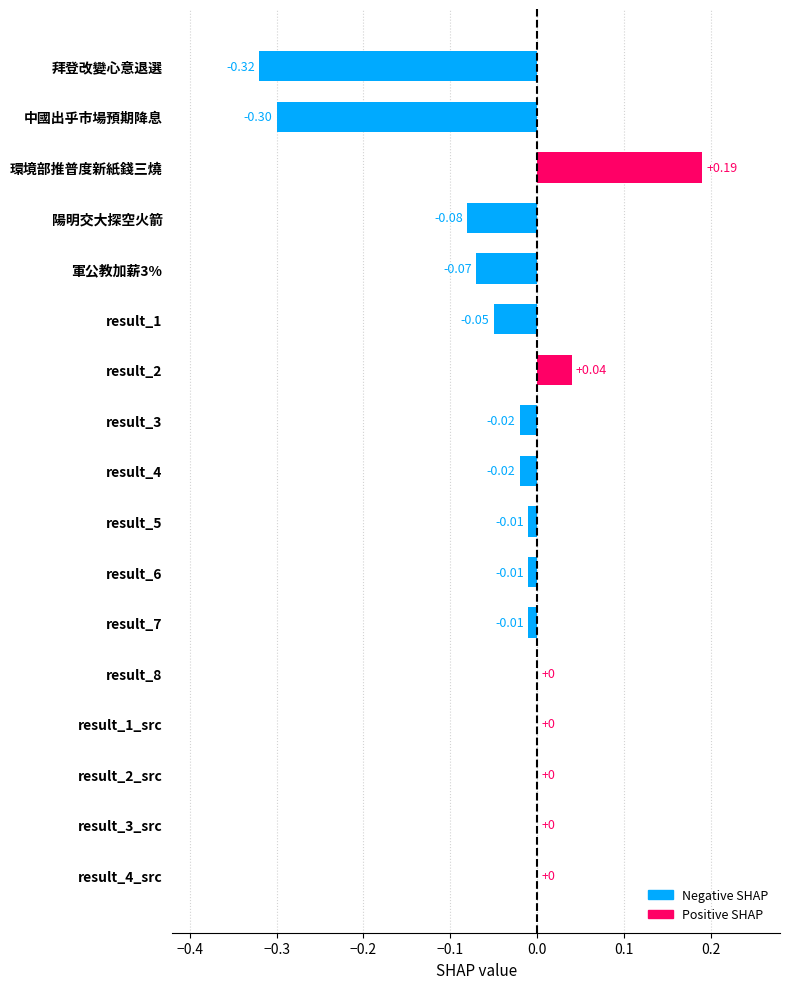

Which label corresponds to the largest value in the chart?

環境部推普度新紙錢三燒